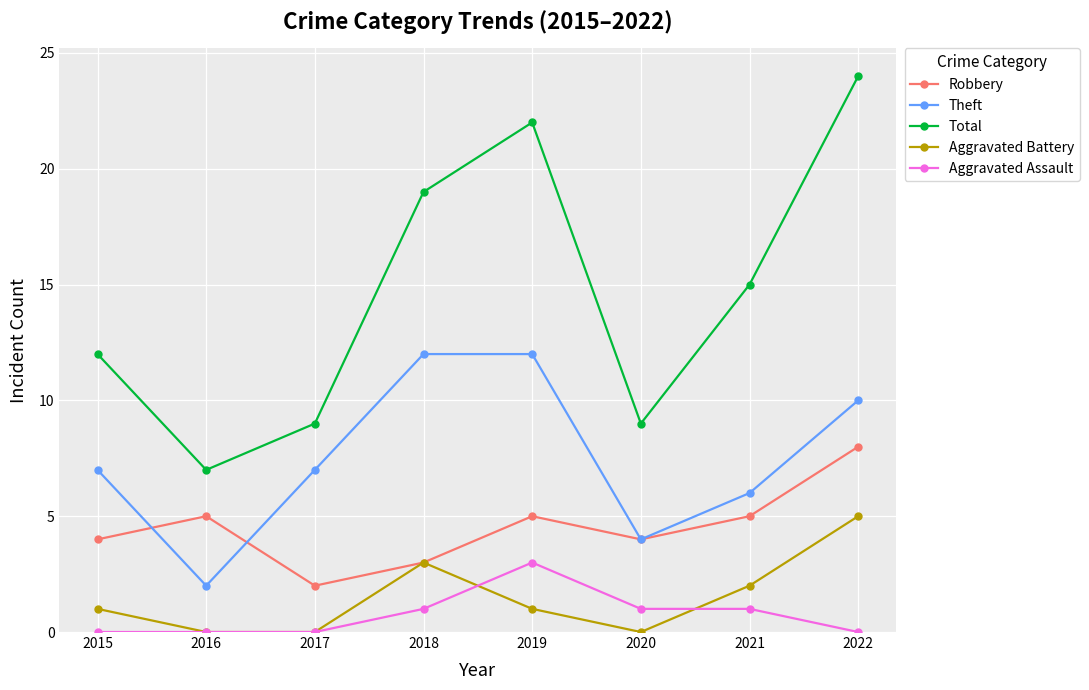

Count the number of categories in the chart.

8